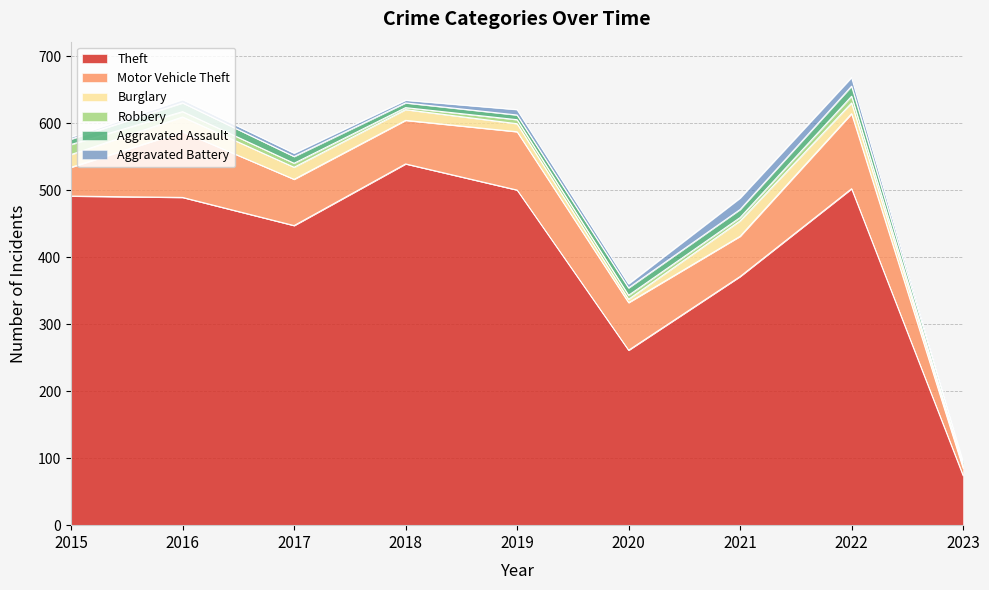

How many interior local peaks does the Aggravated Assault series have?

2